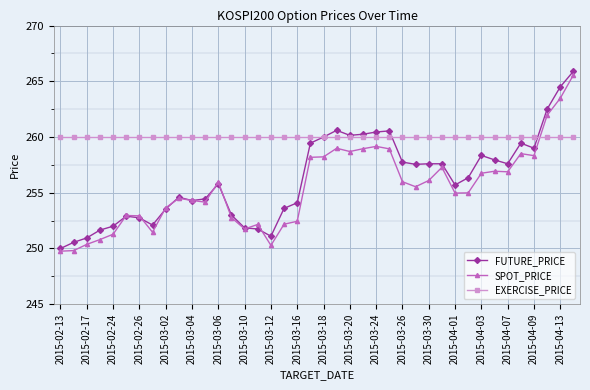

What is the difference between the maximum and minimum values in the SPOT_PRICE series?

15.8